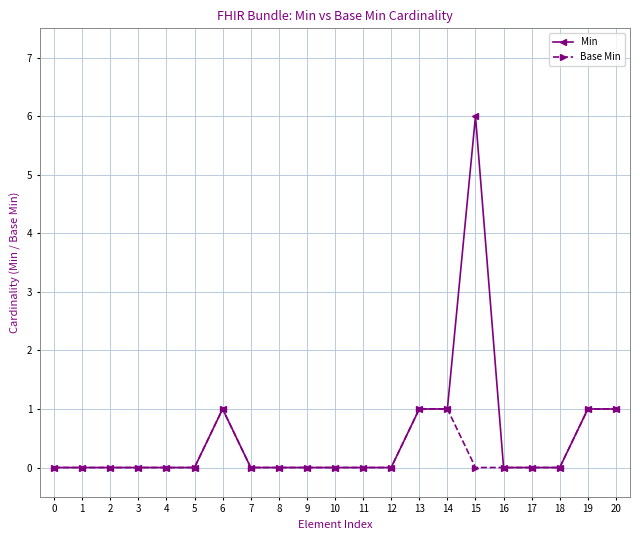

The value of Min at 13 is 2. True or false?

False